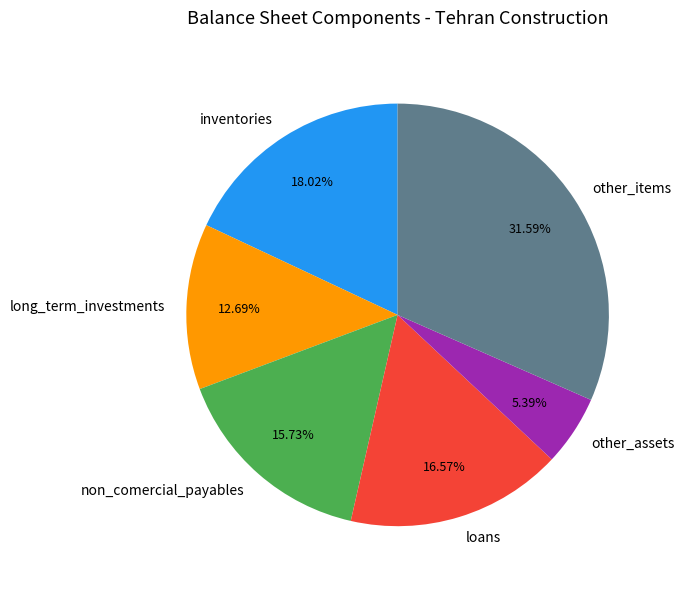

Which slice is the smallest?

other_assets